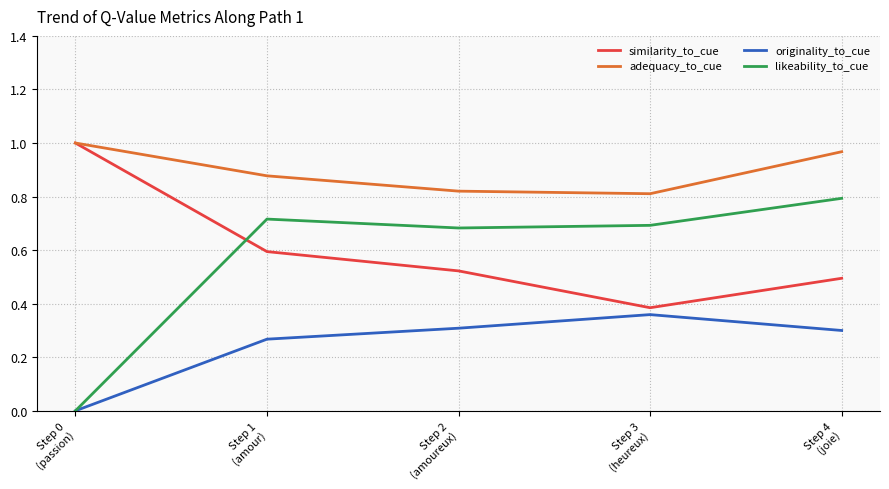

How many lines are shown in the chart?

4